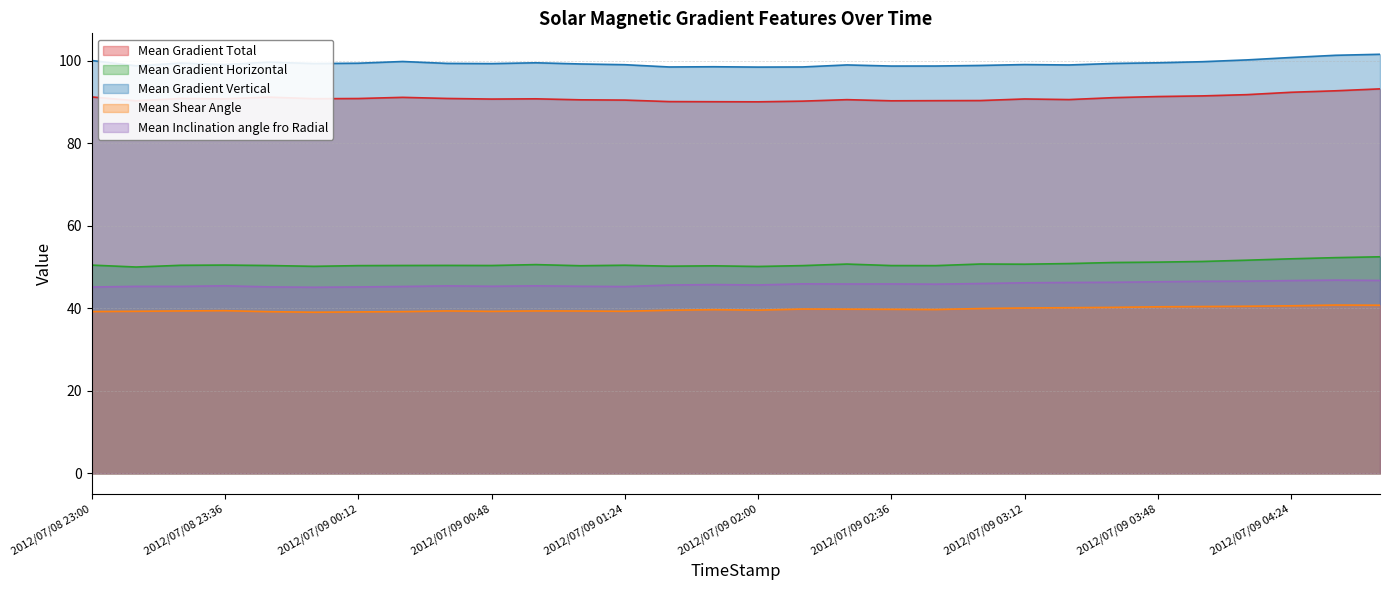

What is the maximum value shown in the chart?

101.5